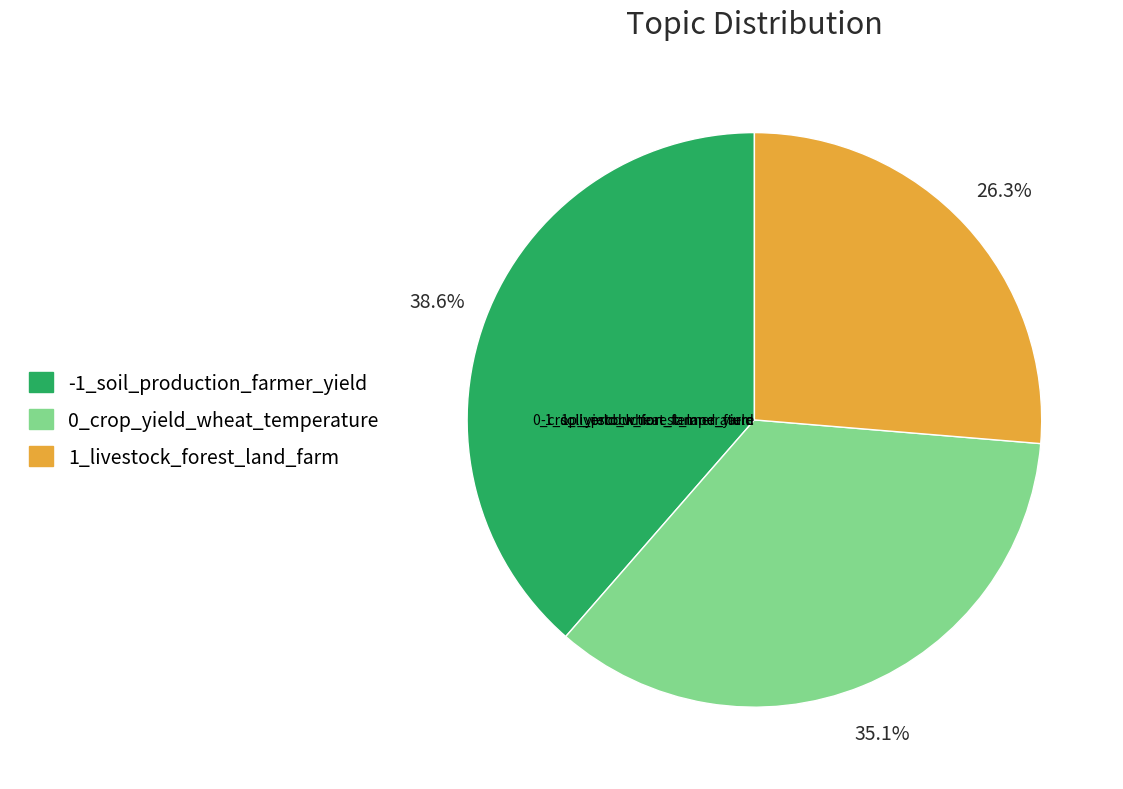

Which has a higher value, 0 or -1?

-1